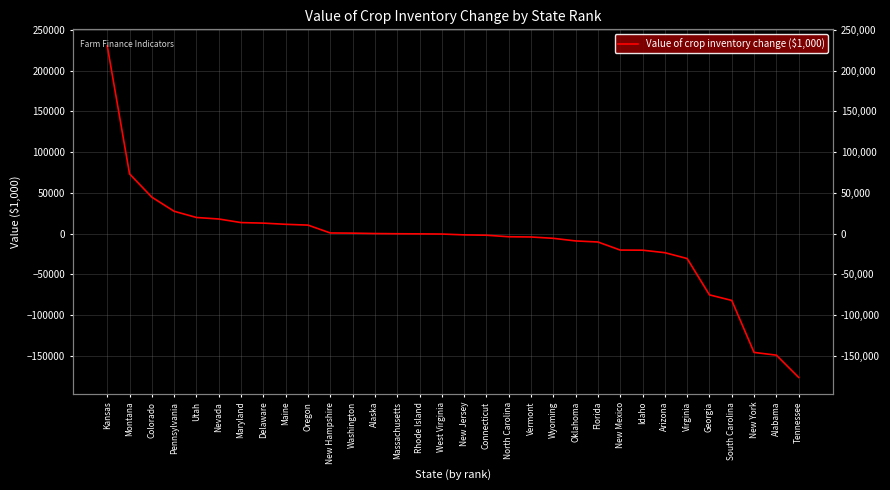

How many values are above zero?

13